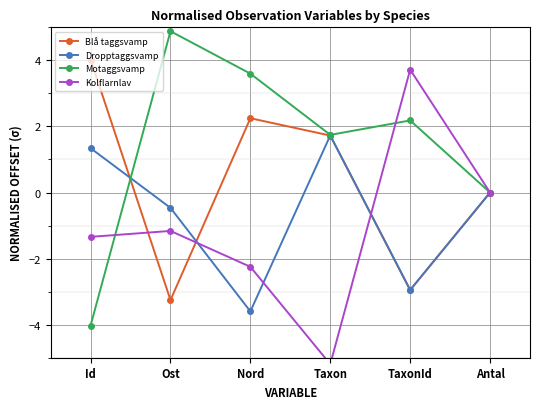

What is the value of the Kolflarnlav point at the 1st from the left?

-1.3